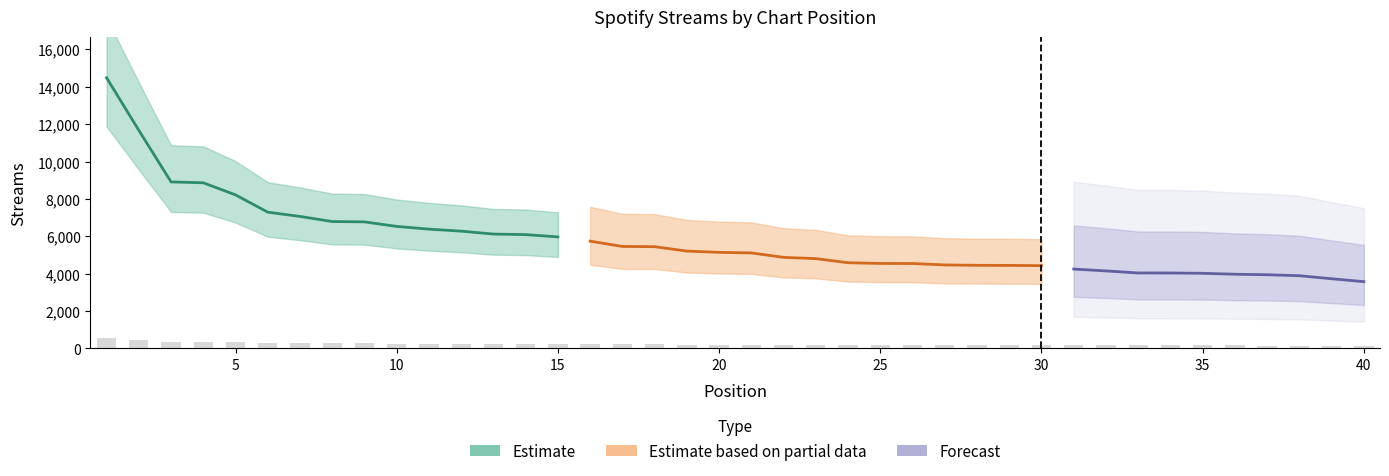

Does the chart contain stacked bars?

No